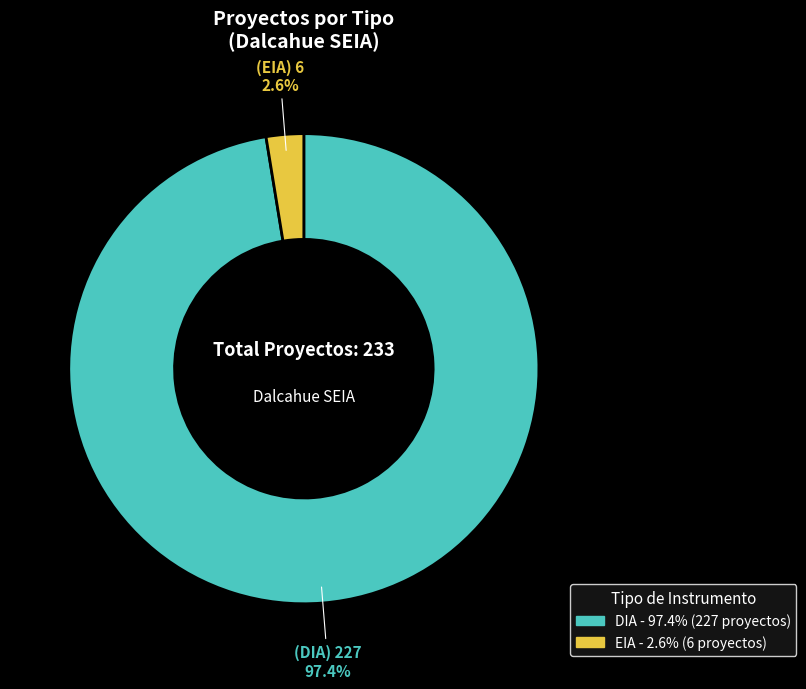

How much of the chart is everything except EIA?

97.4%